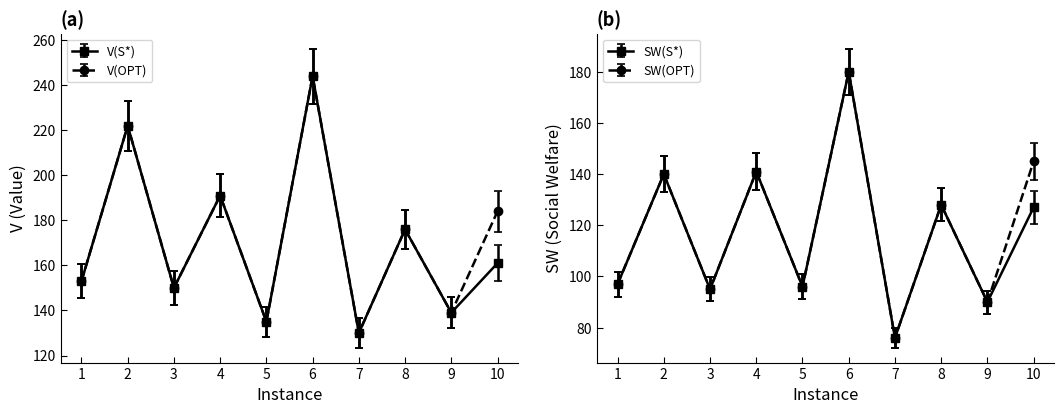

Is the value of V(S*) at 1 greater than the value of V(OPT) at 10?

No